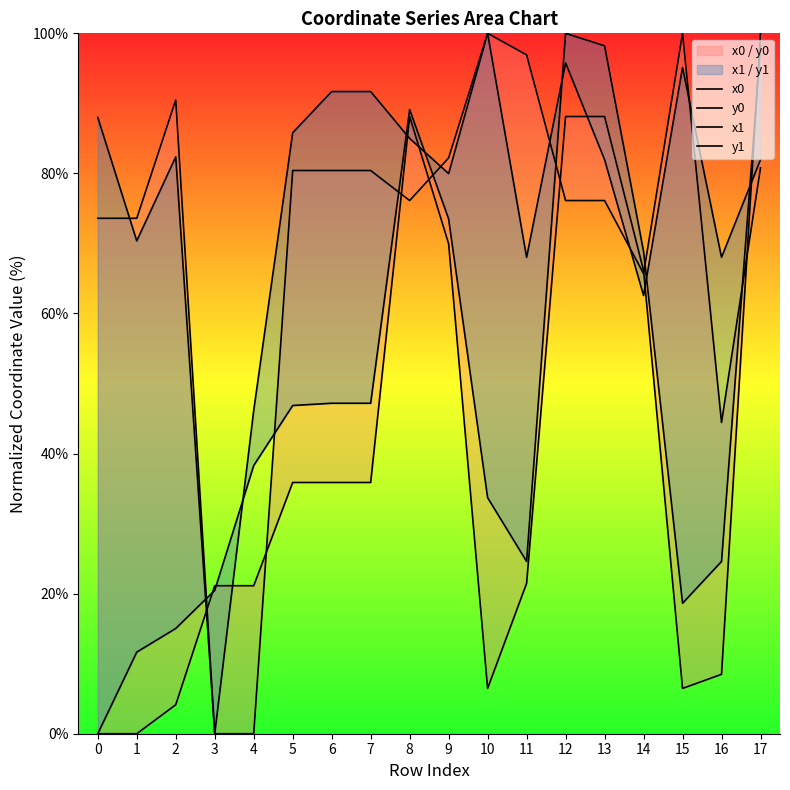

Which series has the largest total across all categories?

x1